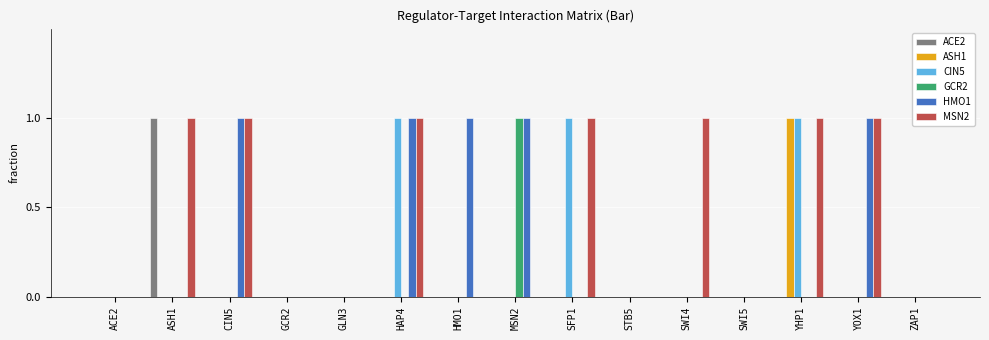

True or false: MSN2 has a value of 1 at CIN5.

True